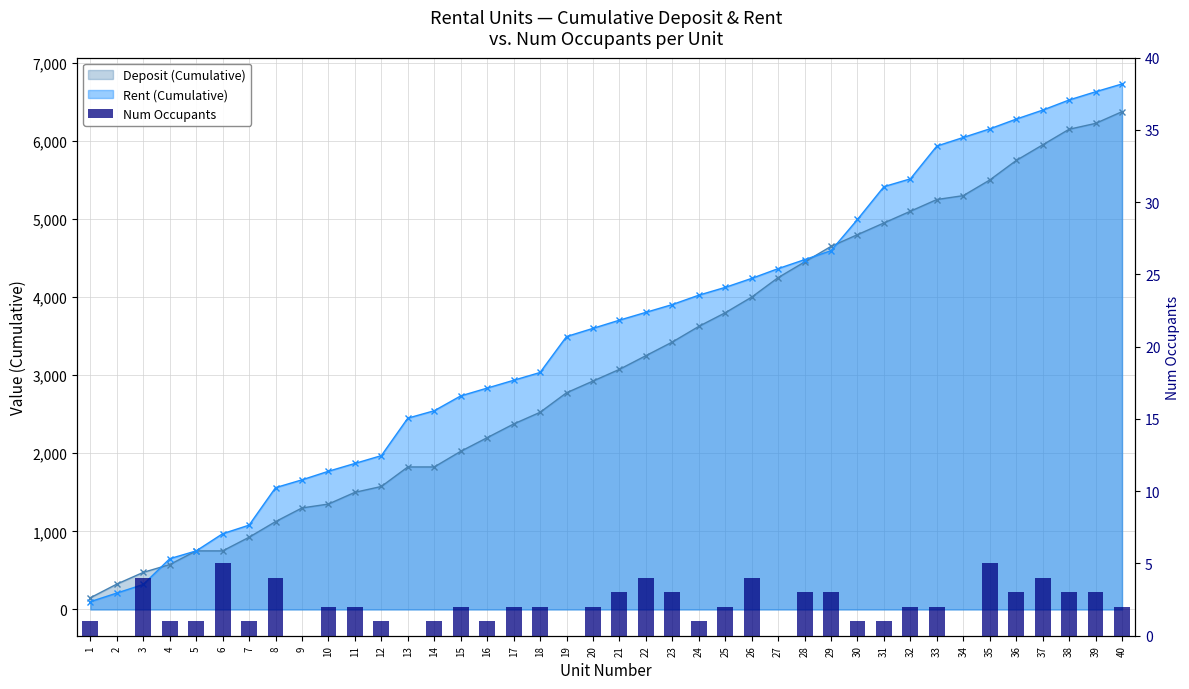

What is the change in value from 7 to 28?

+2